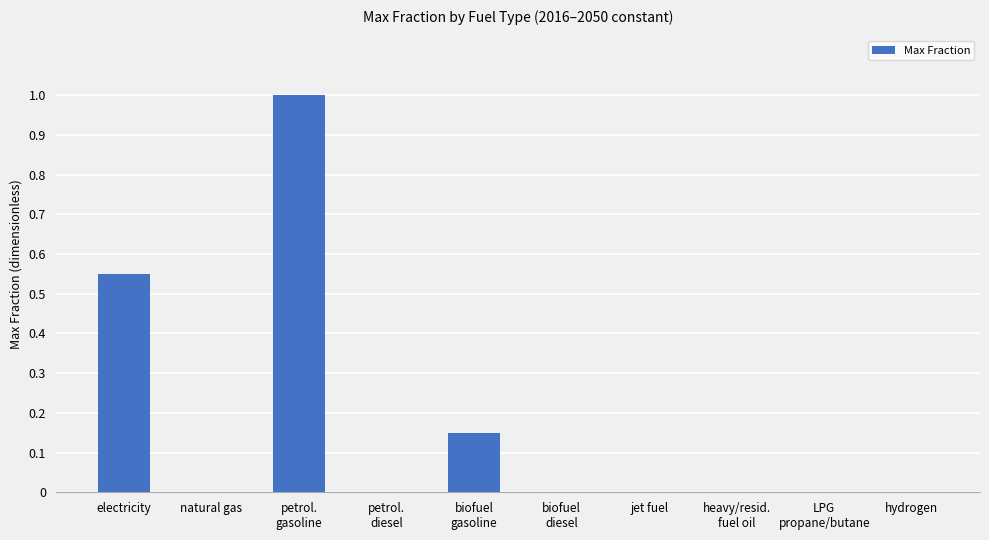

What is the sum of all values?

1.7